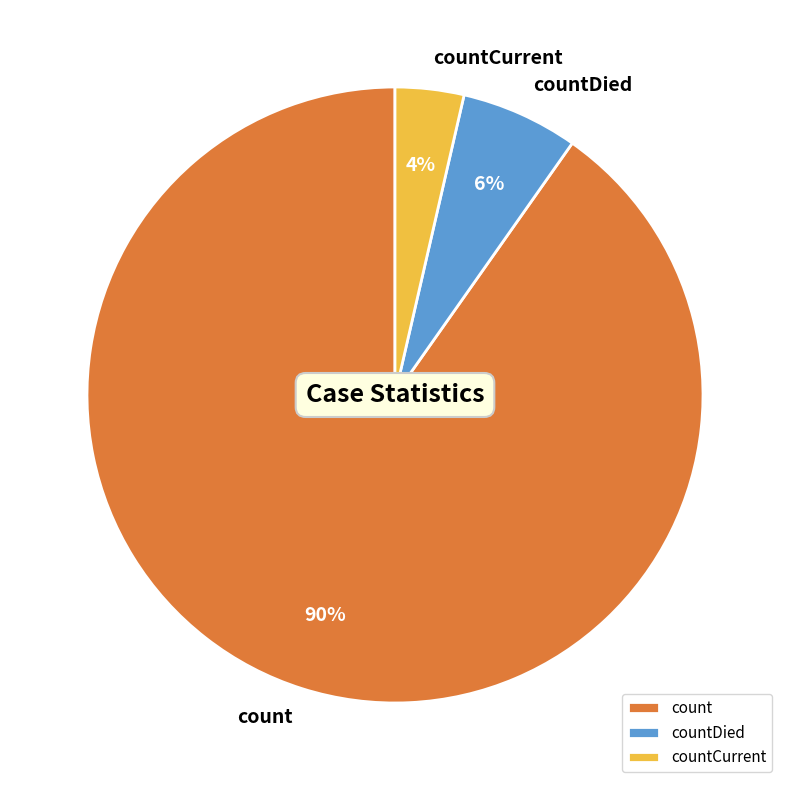

Combined, do countDied and countCurrent account for over 50%?

No